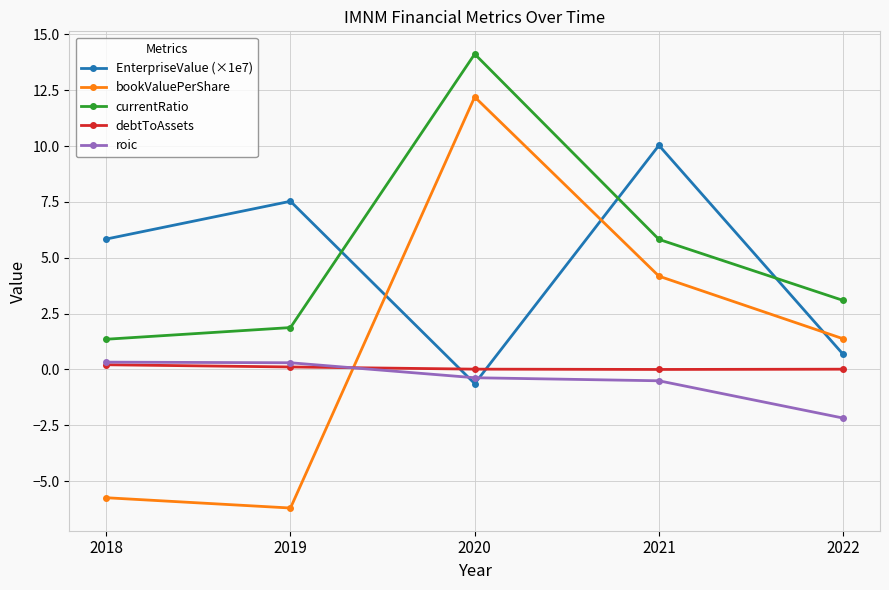

What is the minimum value shown in the chart?

-6.2